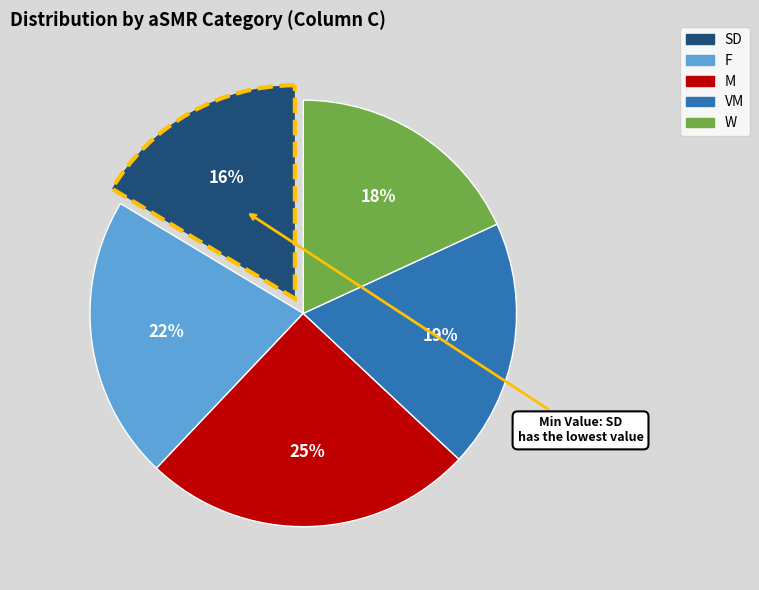

To the nearest percent, what is the difference between the largest and smallest slice percentages?

9%